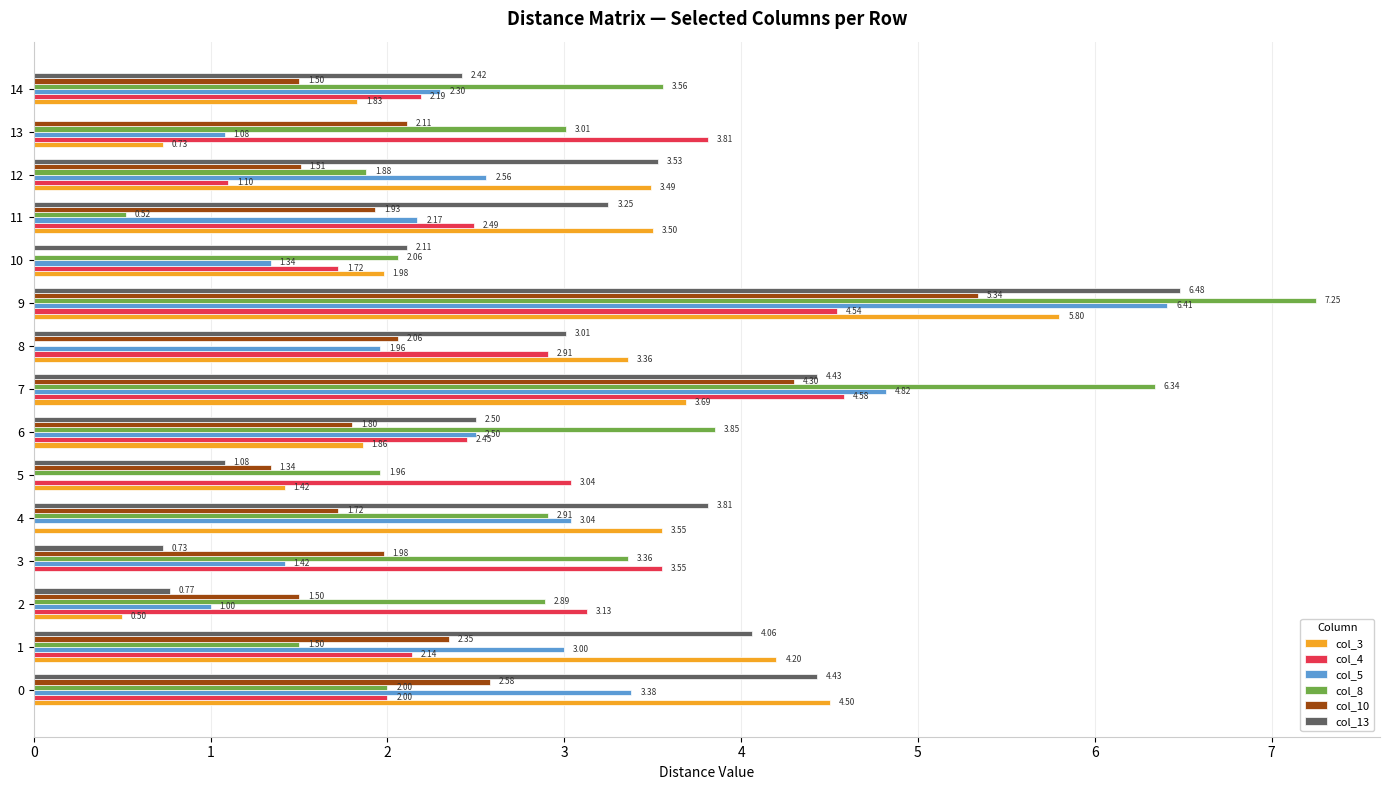

What is the average value of the col_8 series?

2.9